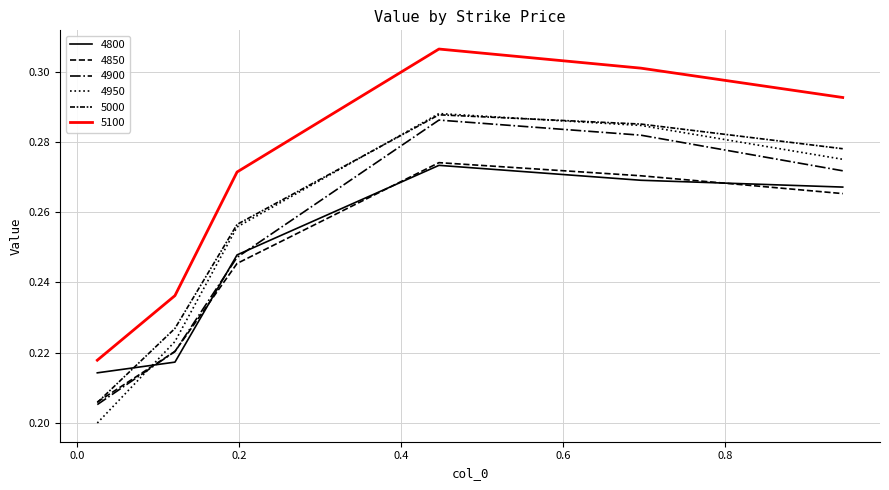

Does the chart display data point markers on the line(s)?

No